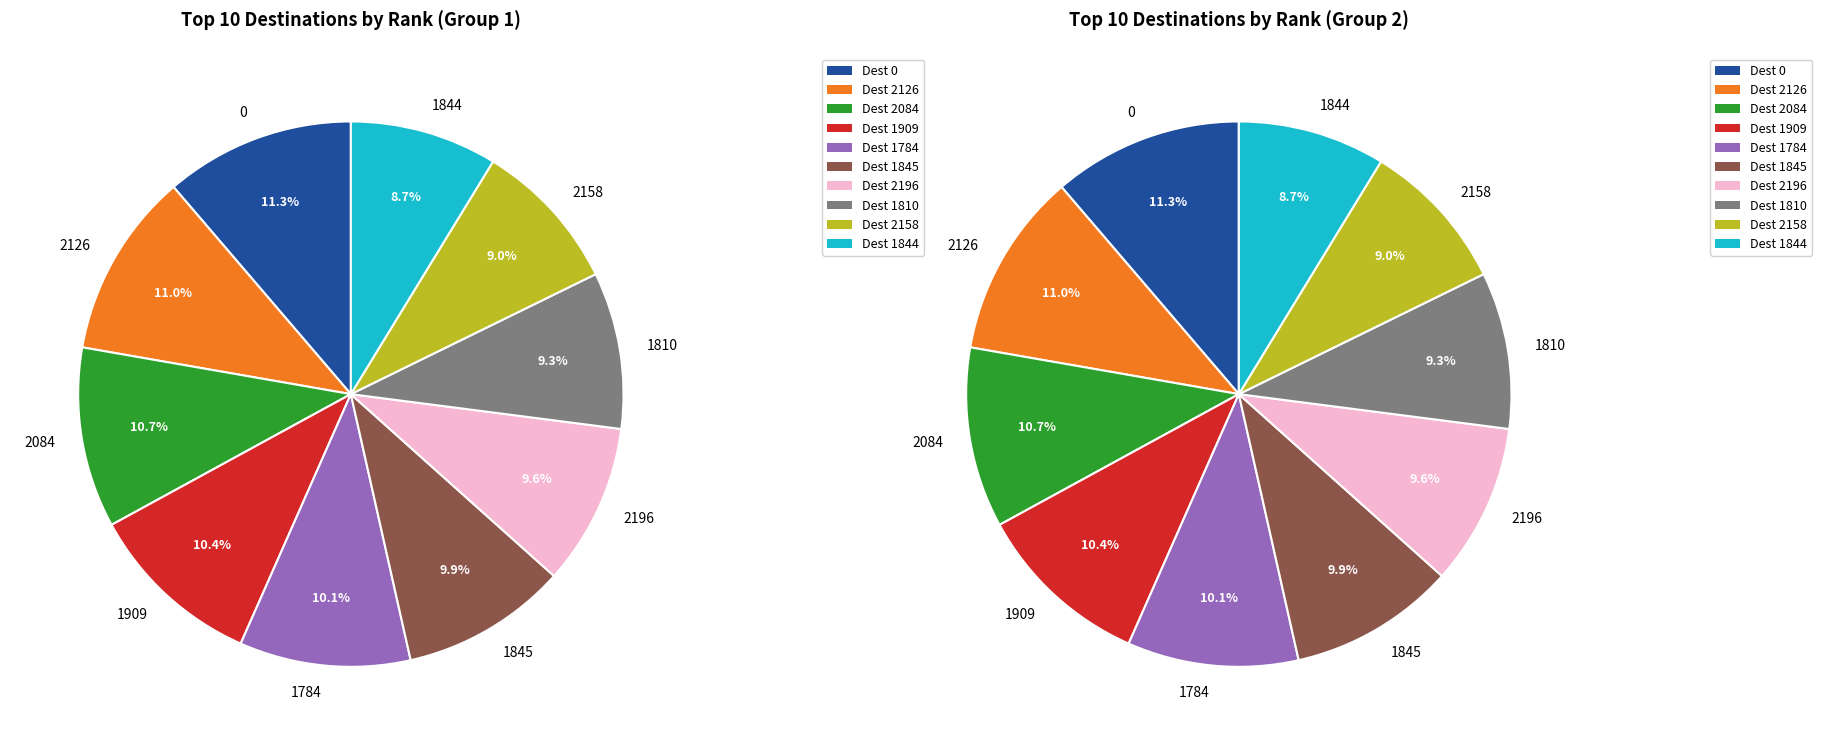

True or false: 2158 accounts for 9% of the total.

True